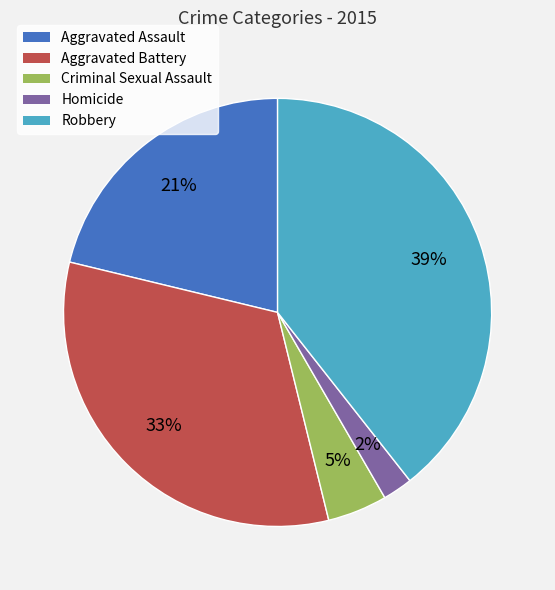

Approximately how many times larger is the value at Aggravated Battery compared to Robbery?

0.8